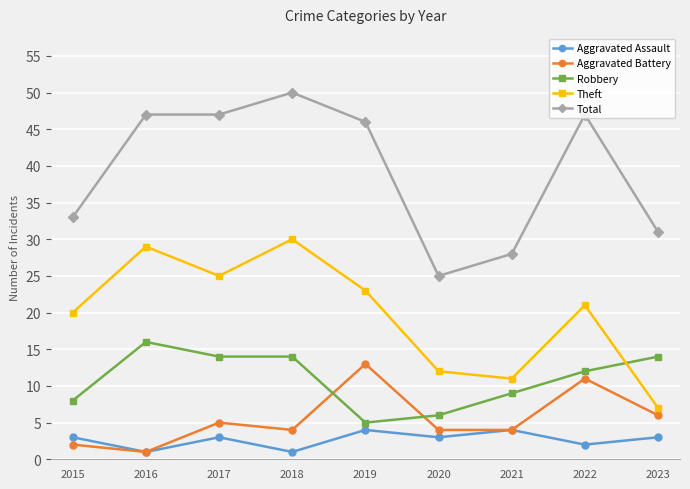

What is the difference between the maximum and minimum values in the Total series?

25